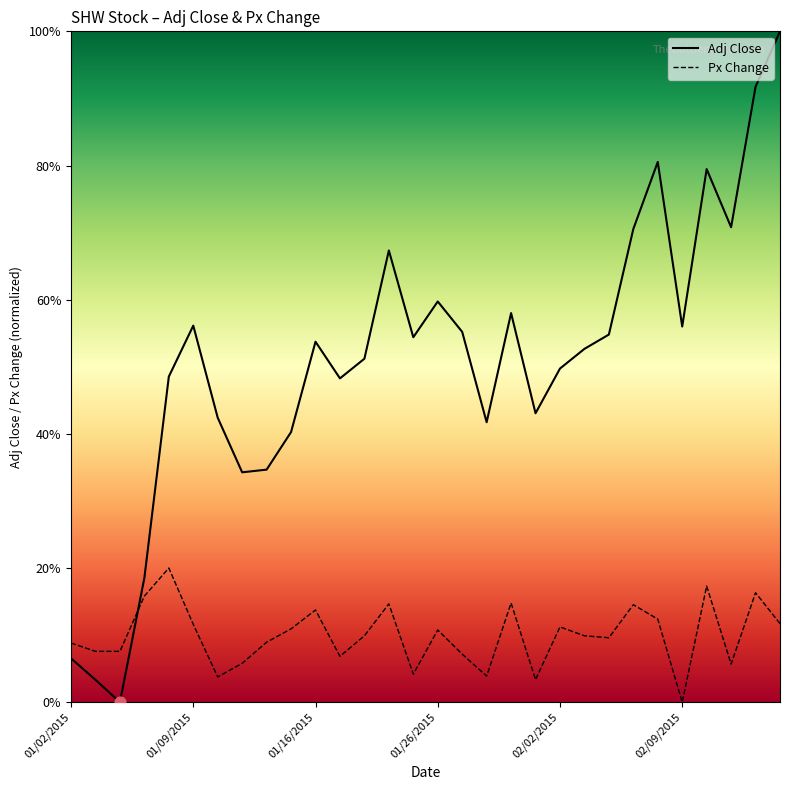

Which series has the widest spread of Y values?

Adj Close